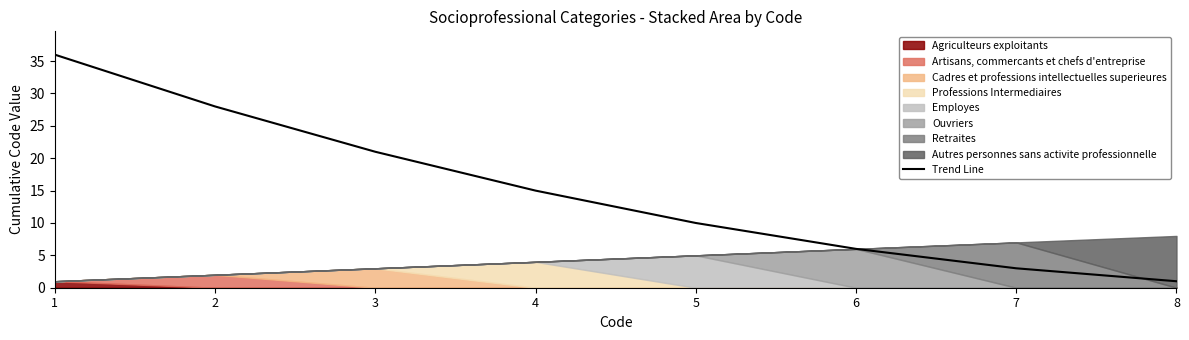

What is the smallest value displayed?

1